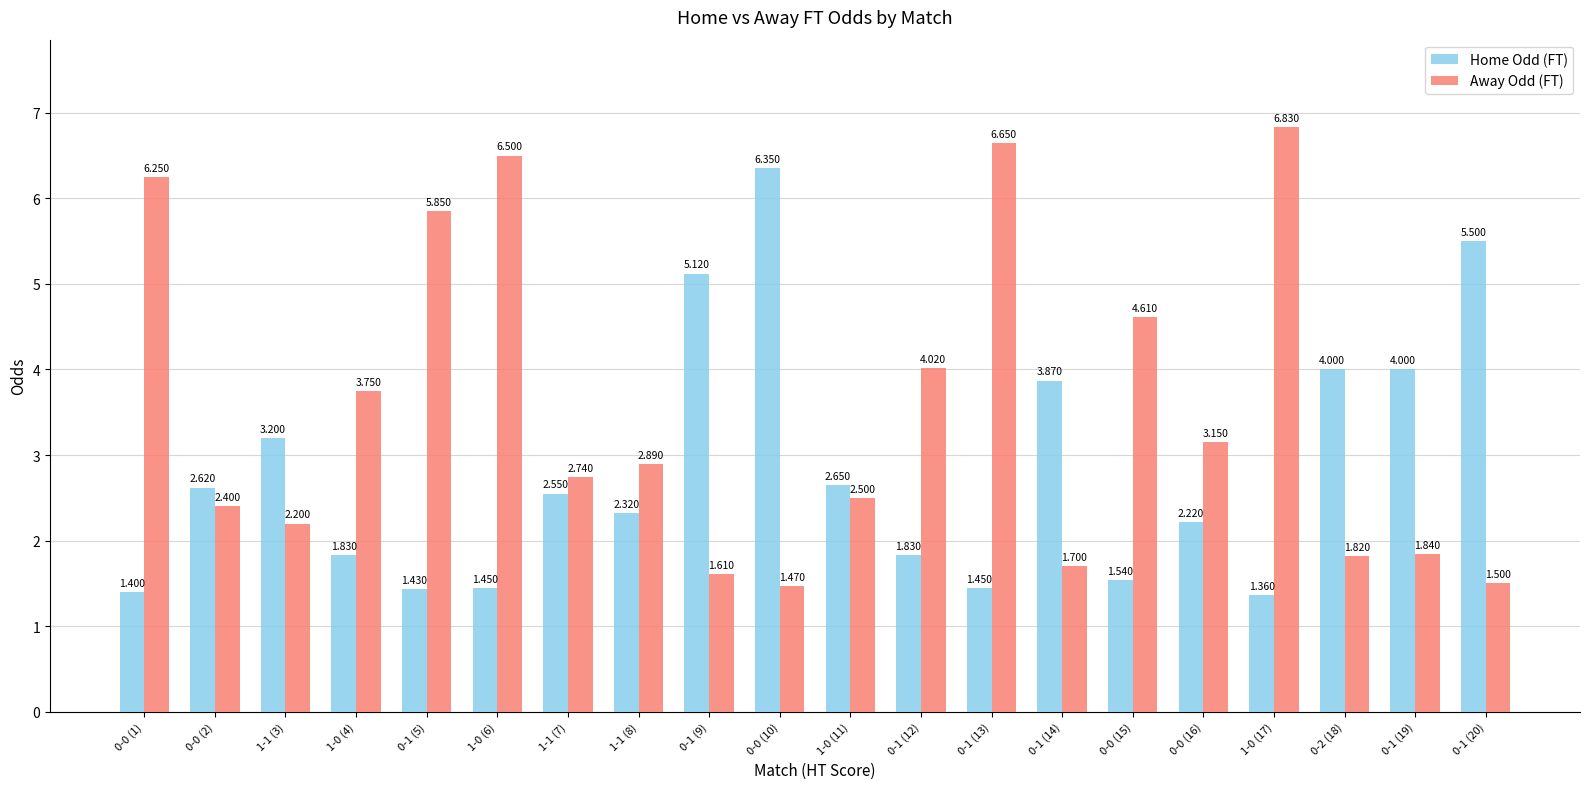

Which category has the highest value in the Away Odd (FT) series?

1-0 (17)